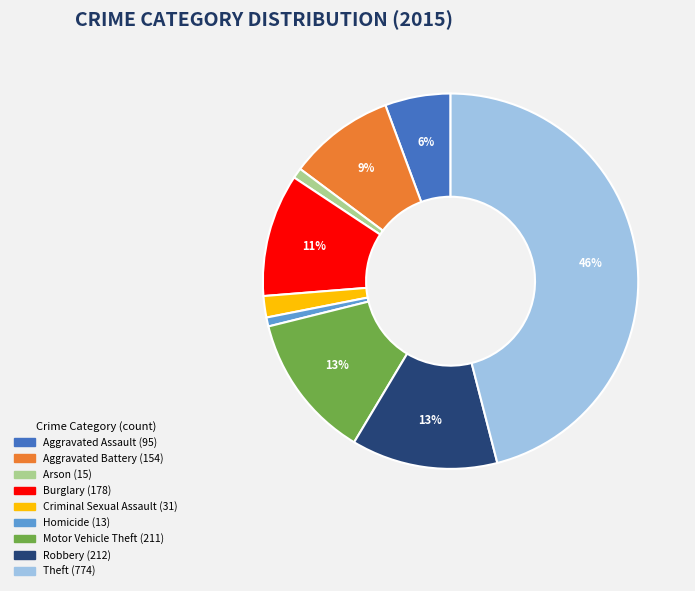

How many slices are in this pie chart?

9